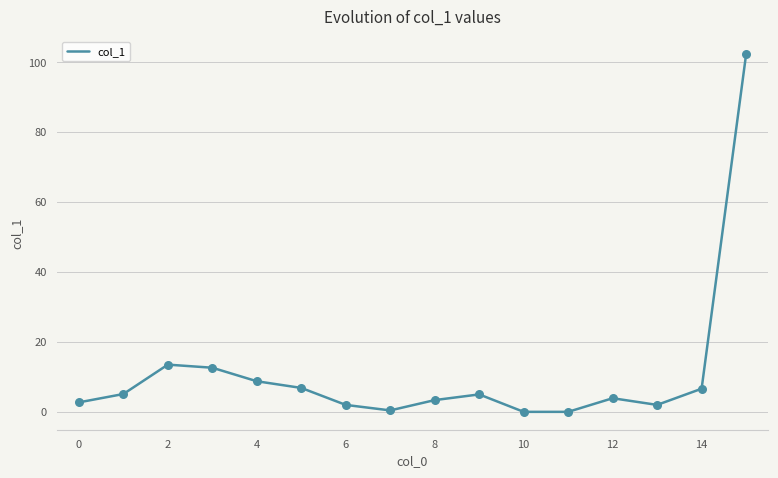

What is the difference between the maximum and minimum values?

102.2